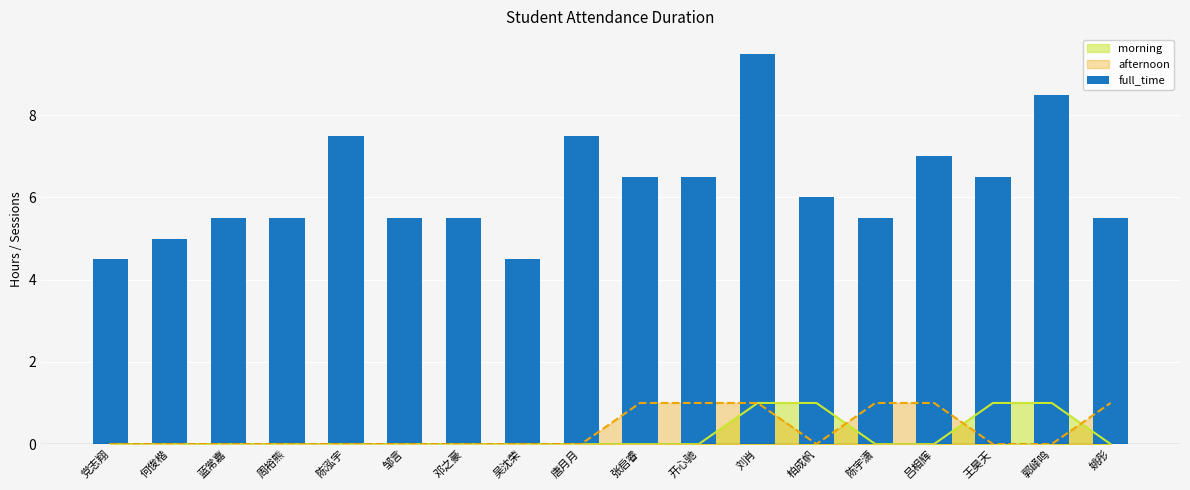

How many bars are there in total?

18